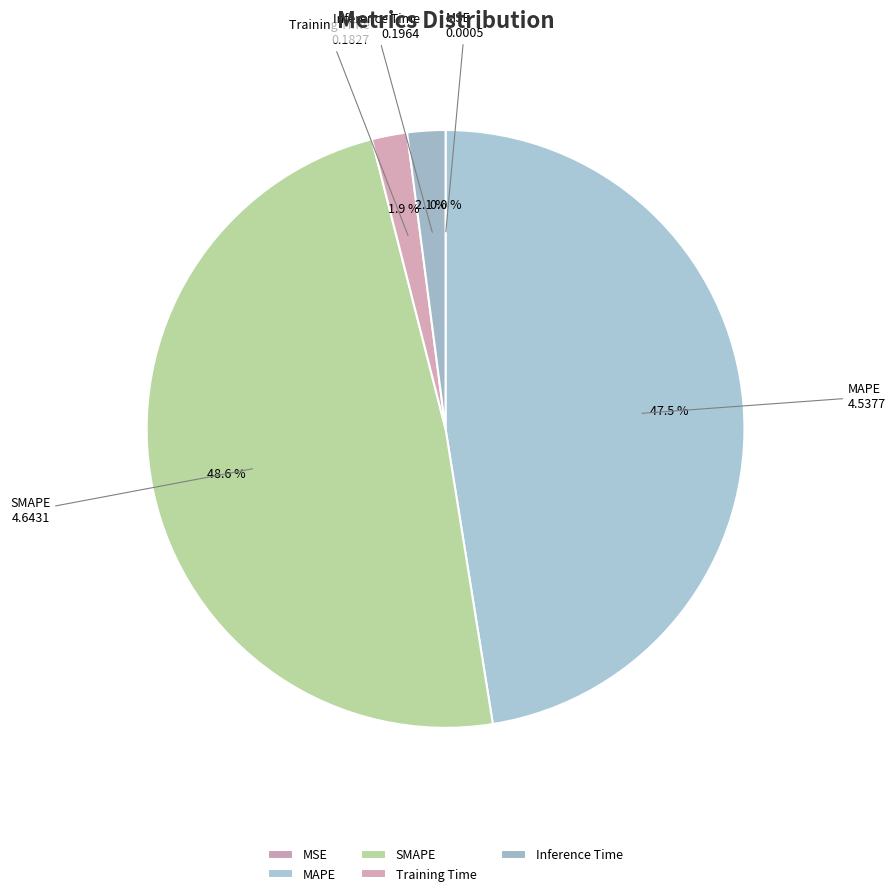

Between Training Time and MAPE, which is larger?

MAPE